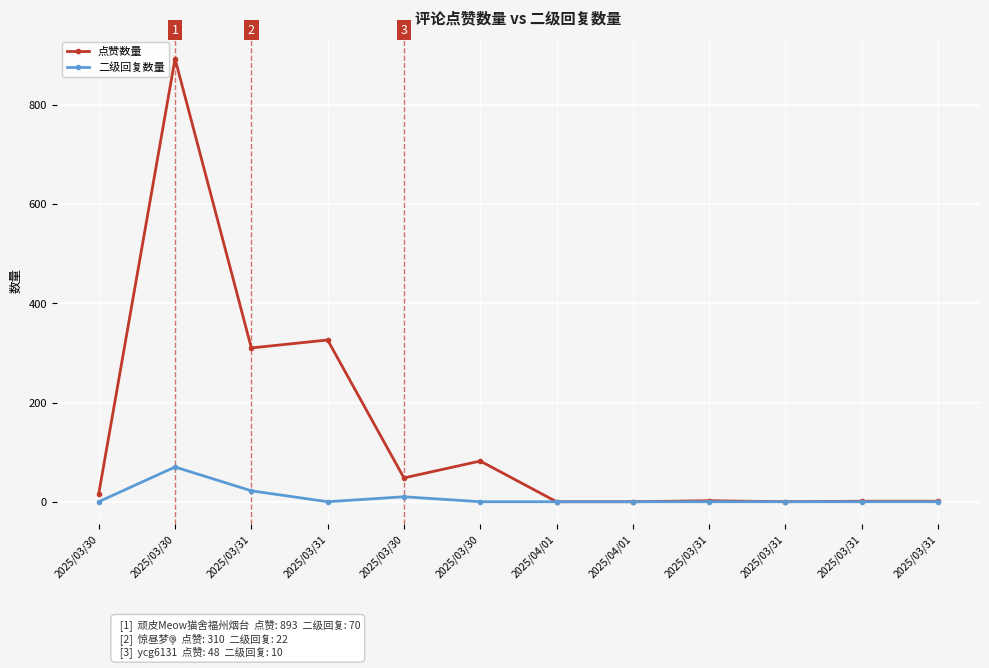

Which series has the widest spread of values?

点赞数量